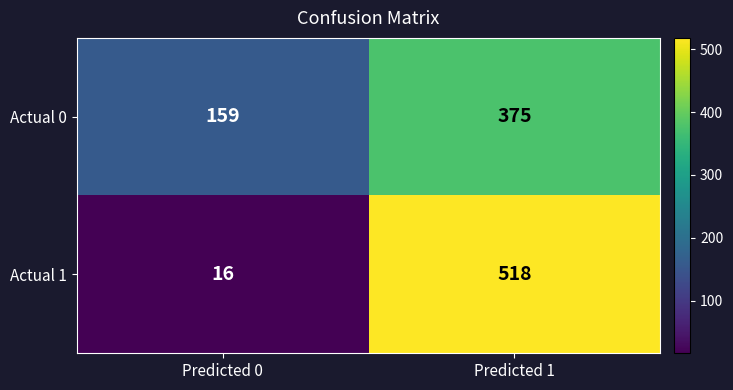

Reading right to left, extract all data points from this chart.

Actual 0: Predicted 1=375	Predicted 0=159
Actual 1: Predicted 1=518	Predicted 0=16